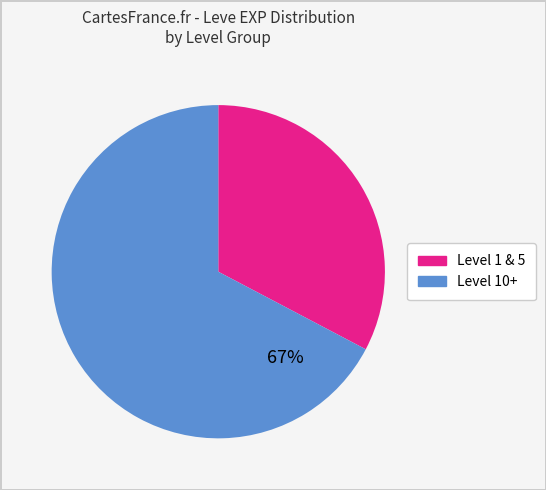

Is there a majority slice in this chart?

Yes